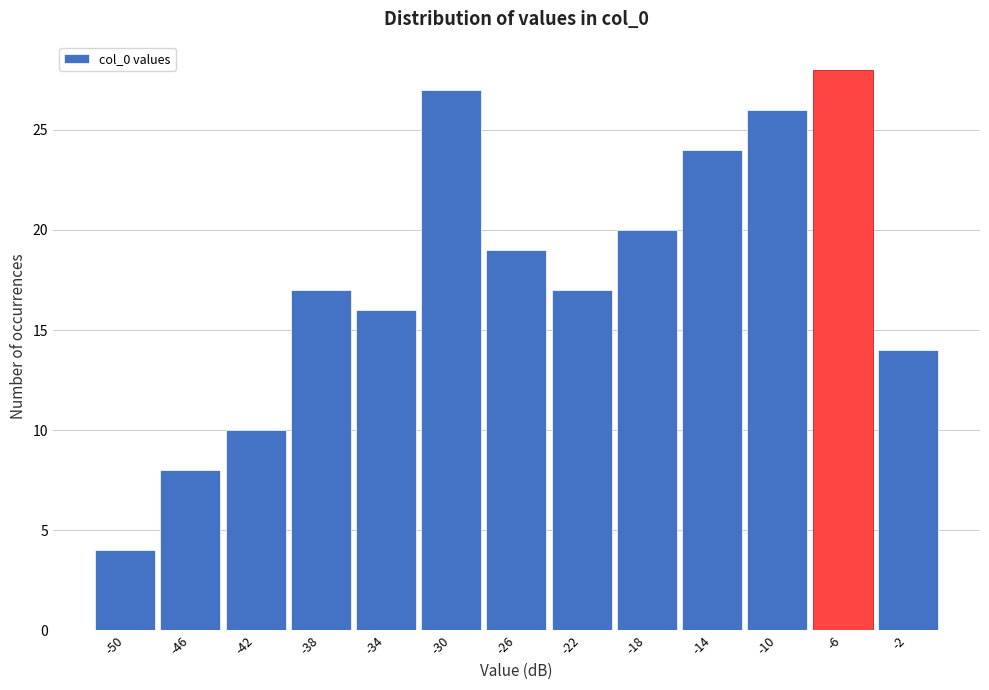

Reading right to left, extract all data points from this chart.

-2=14	-6=28	-10=26	-14=24	-18=20	-22=17	-26=19	-30=27	-34=16	-38=17	-42=10	-46=8	-50=4